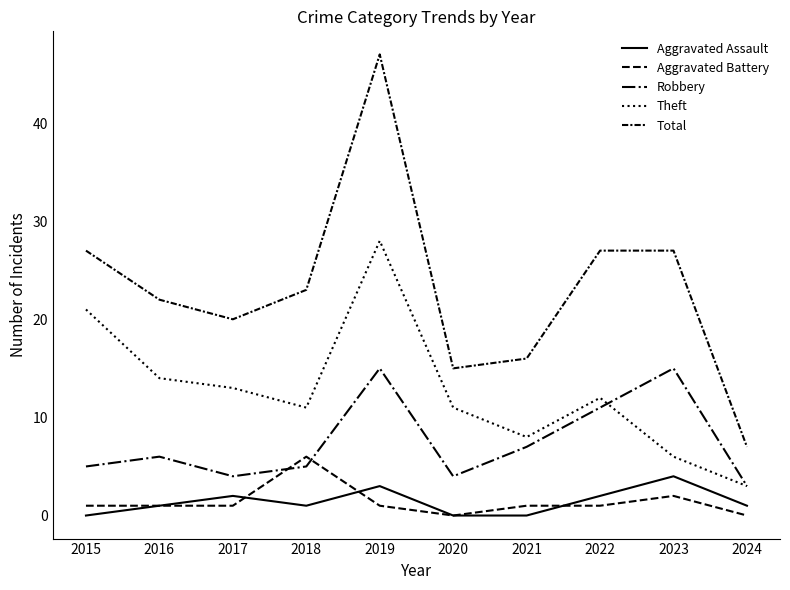

How many distinct data groups are displayed?

5